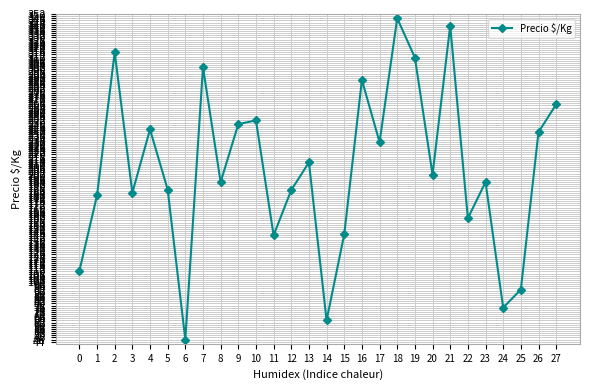

Which label corresponds to the largest value in the chart?

18